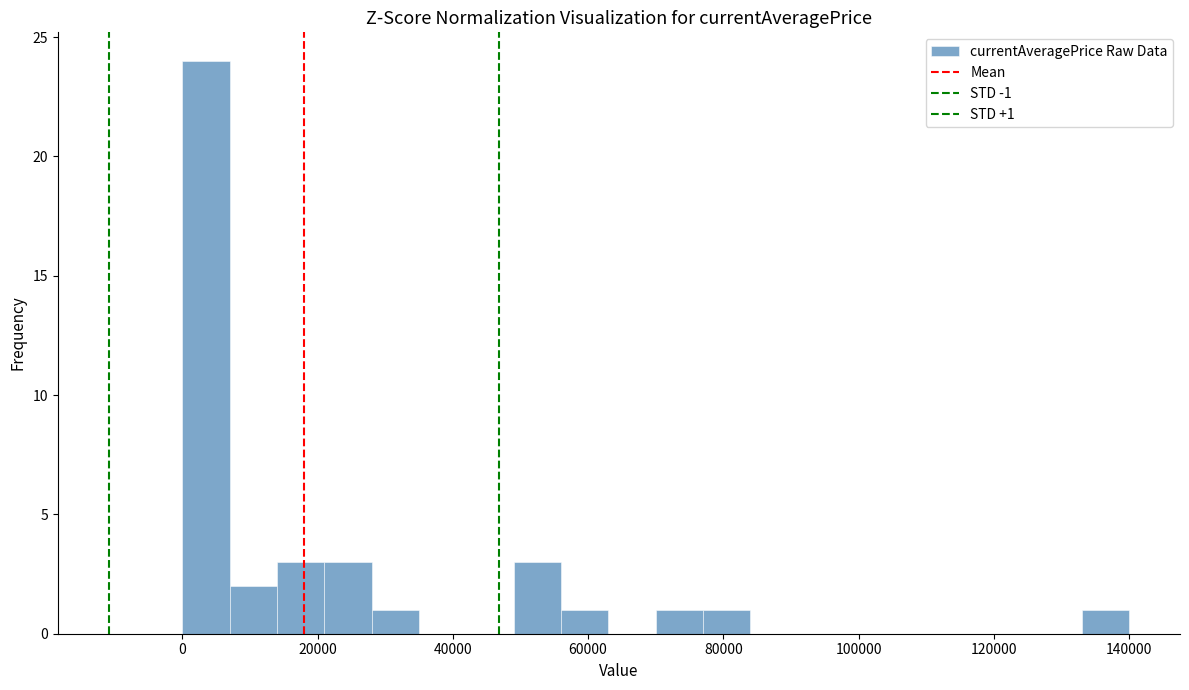

Read against the x-axis, roughly where is the centre of the tallest bar?

4000